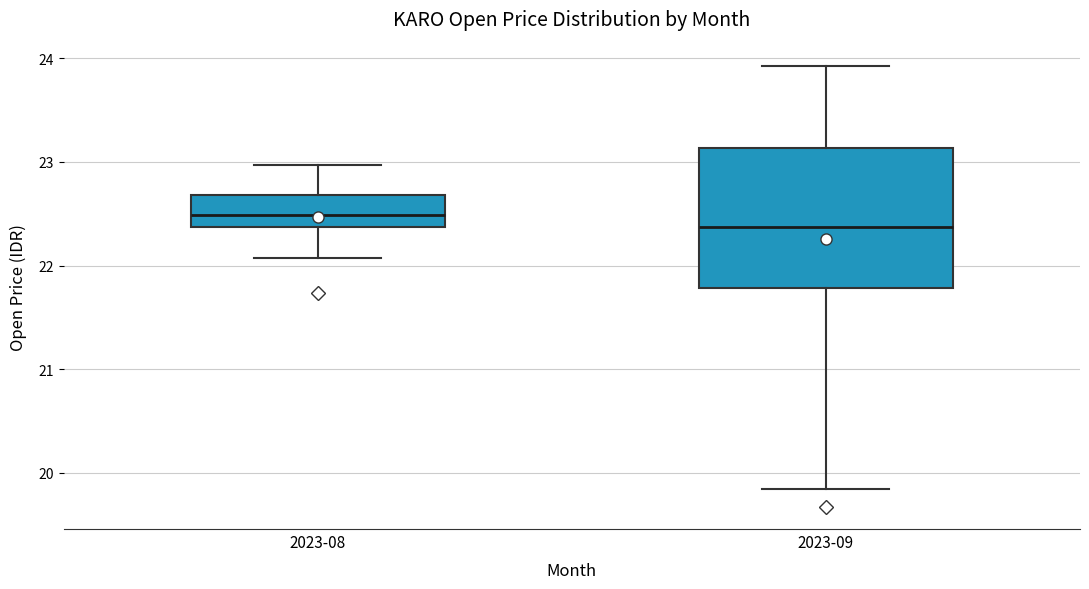

Comparing the boxes themselves (not the whiskers), which one is the tallest?

2023-09